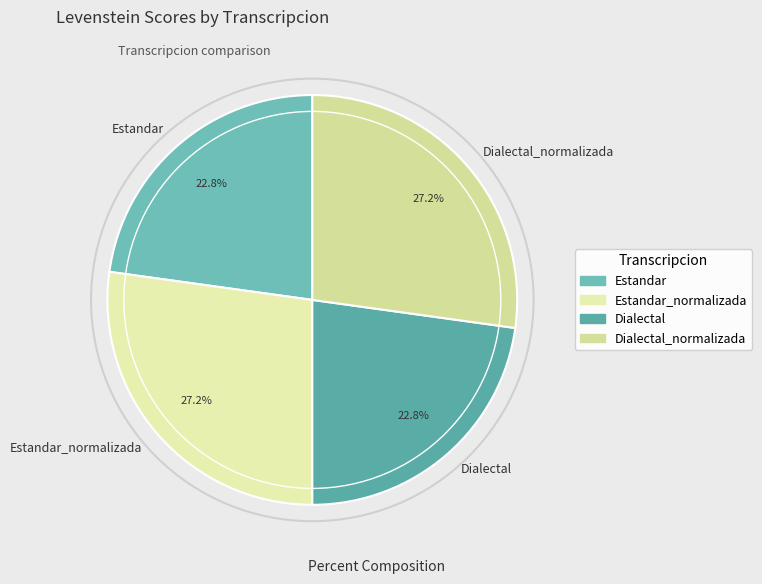

To the nearest percent, what percentage of the pie is Dialectal?

23%